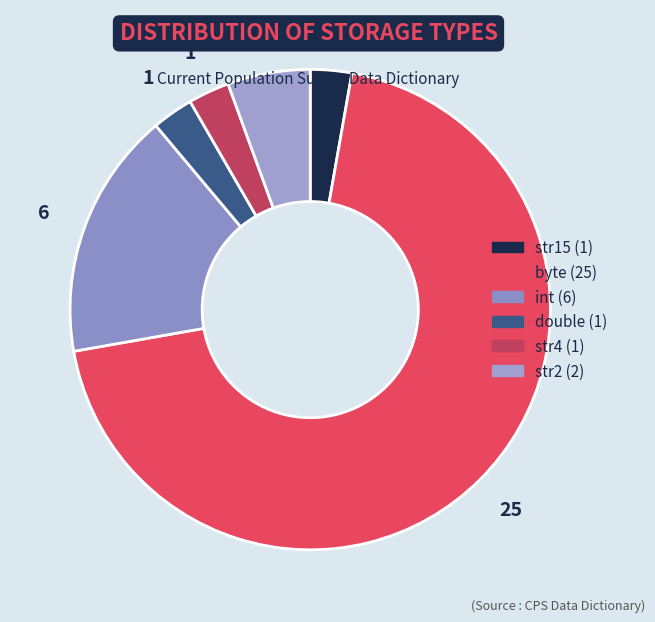

What percentage is the int slice, to the nearest percent?

17%